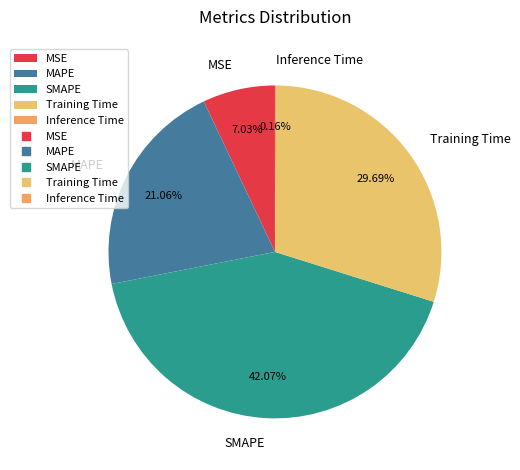

True or false: MSE accounts for 7% of the total.

True